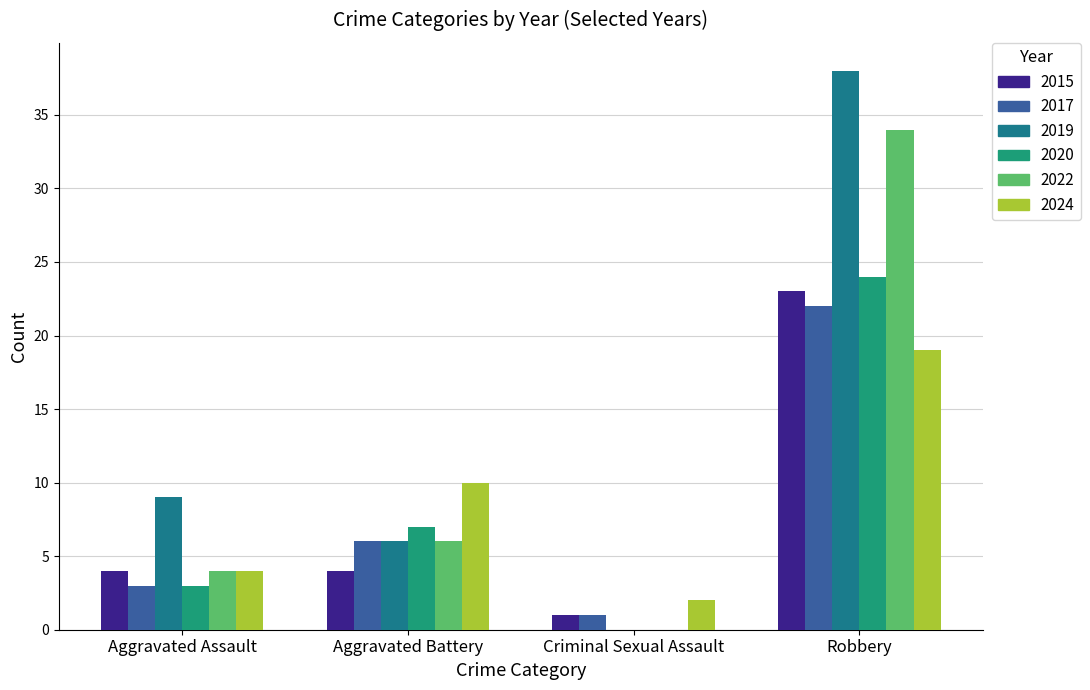

How many groups of bars are there?

4